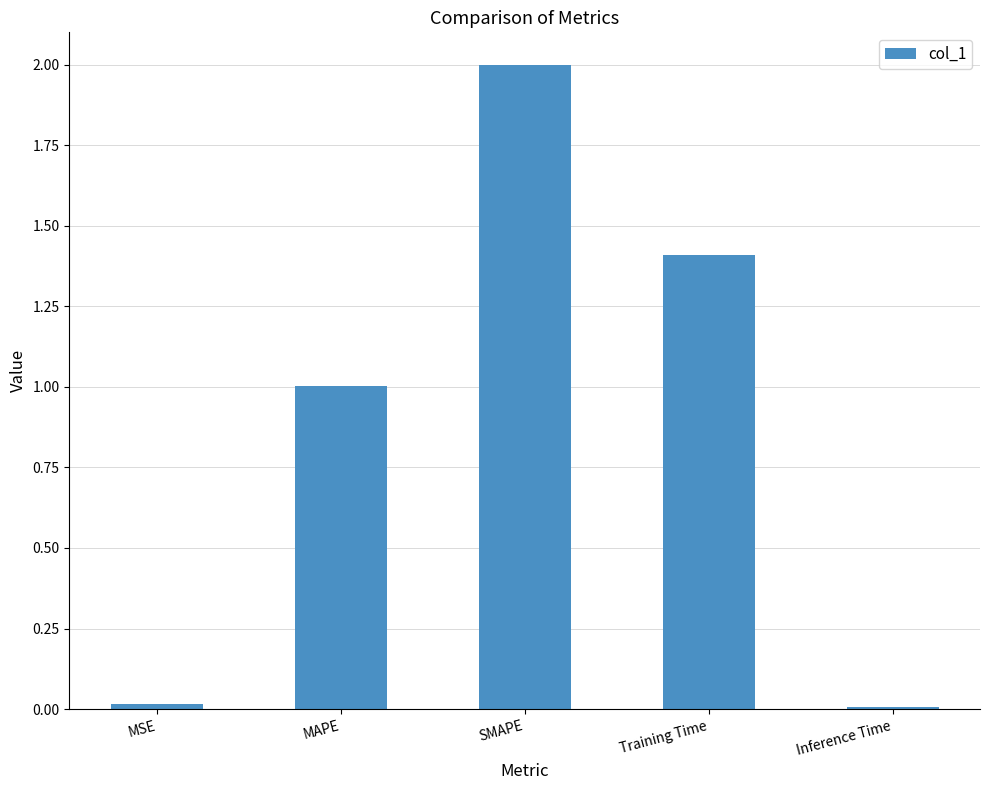

How many categories are shown in the chart?

5